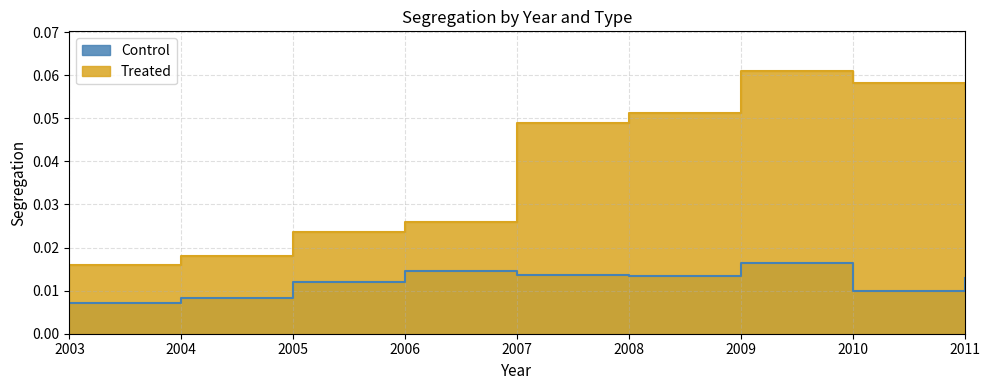

Which series has the largest total across all categories?

Treated